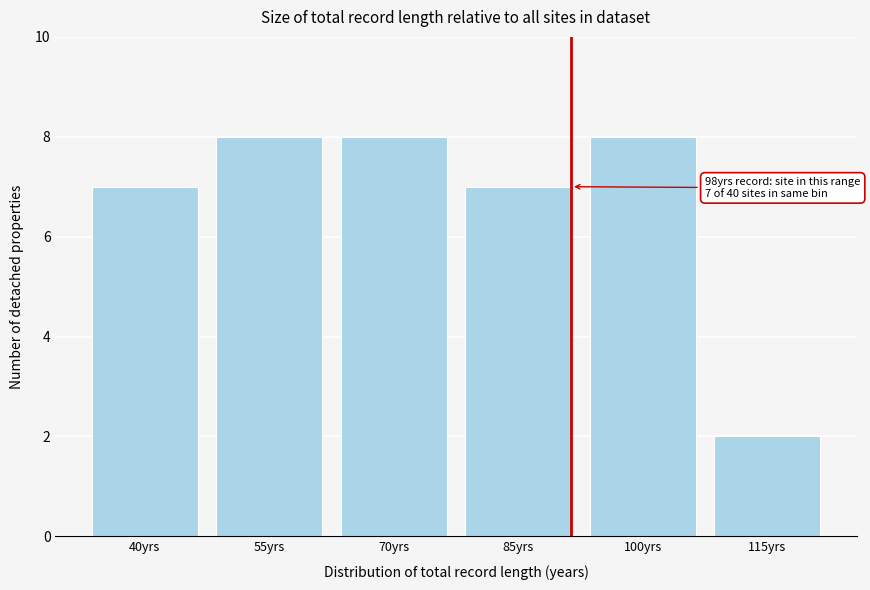

Reading left to right, transcribe all the data shown in this chart.

40yrs=7	55yrs=8	70yrs=8	85yrs=7	100yrs=8	115yrs=2